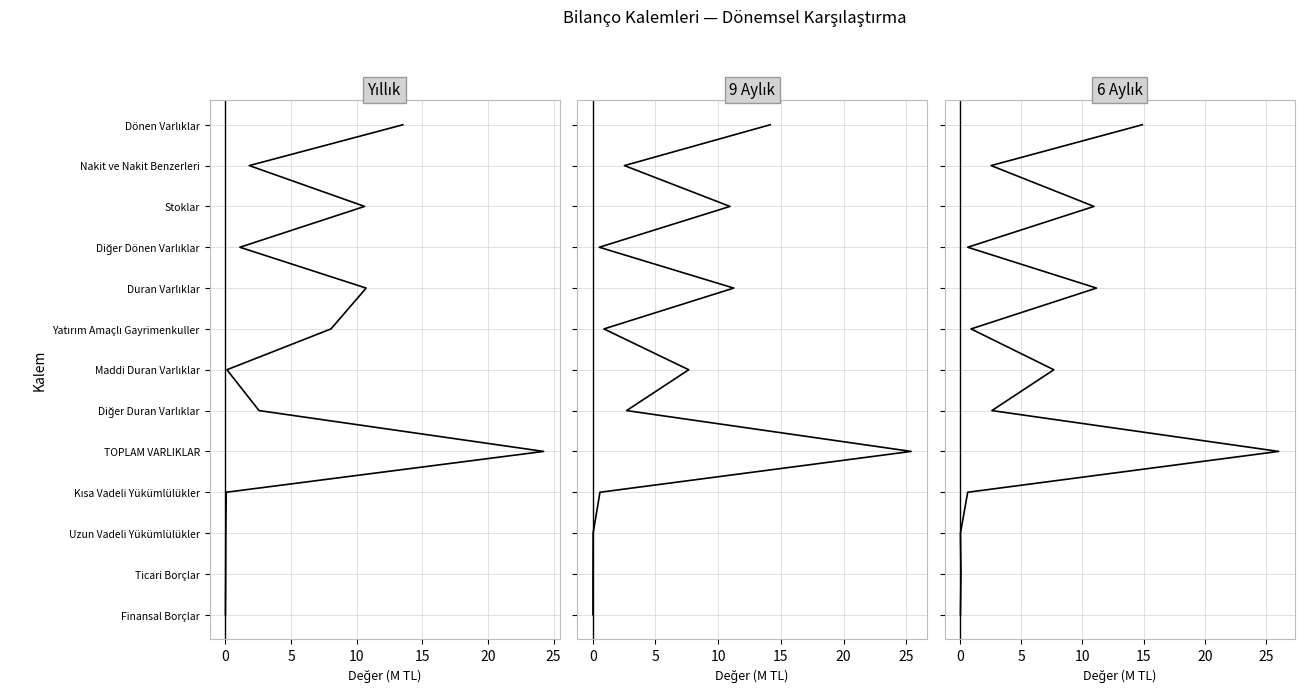

Is this an area chart (filled region under the line)?

No